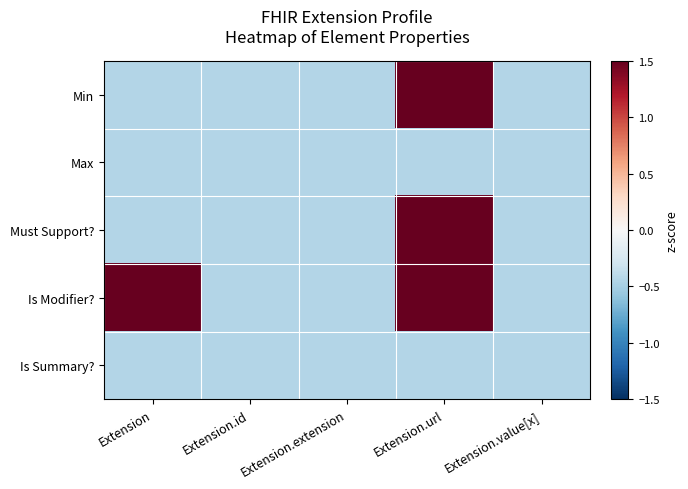

Which label corresponds to the largest value in the chart?

Extension.url